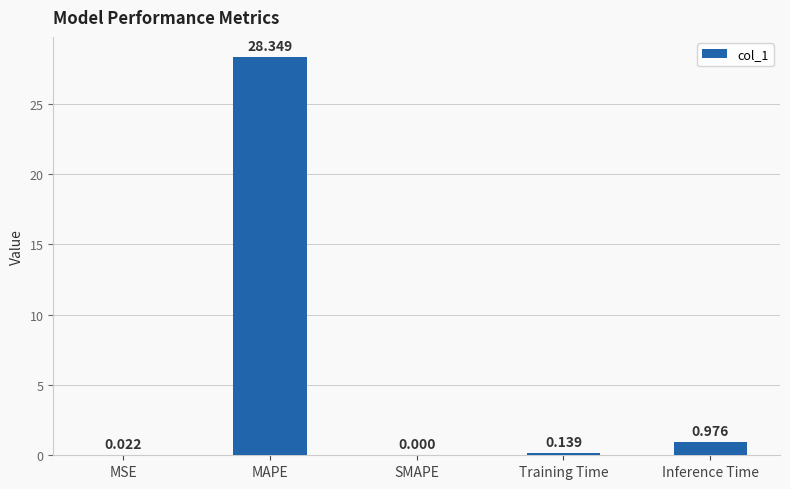

Where is the data nearest to the value 14?

Inference Time